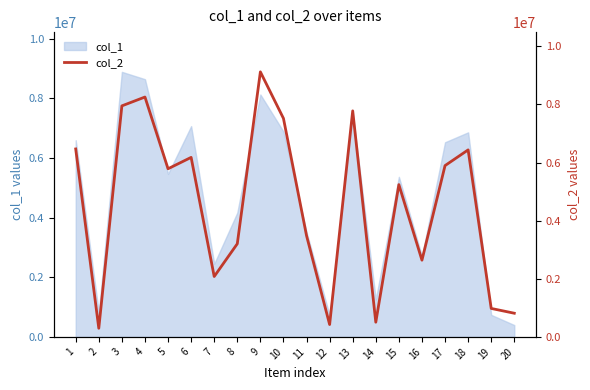

What is the minimum value for col_1?

395941